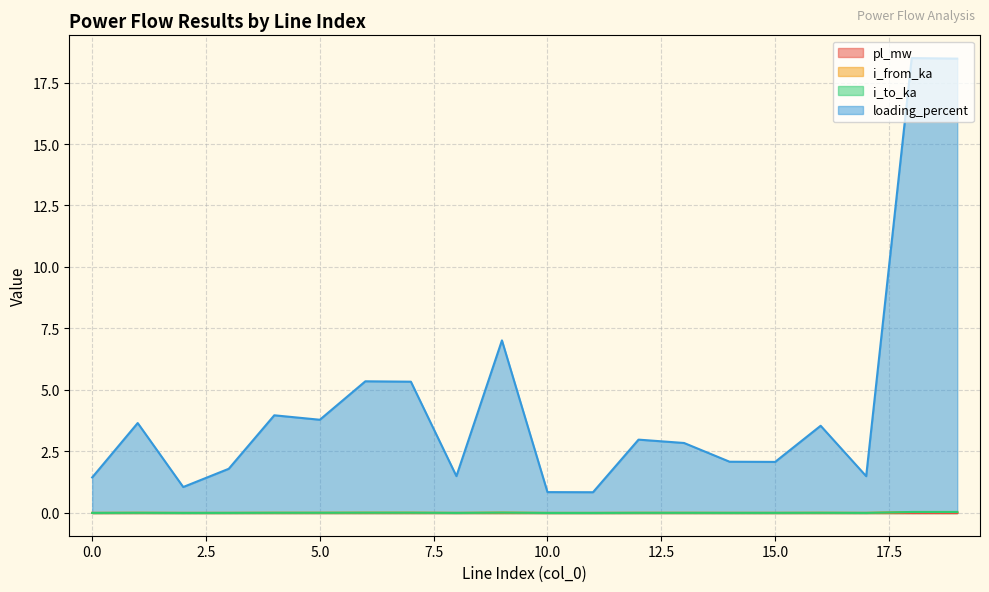

The value of i_to_ka at 8 is 0.0. True or false?

False